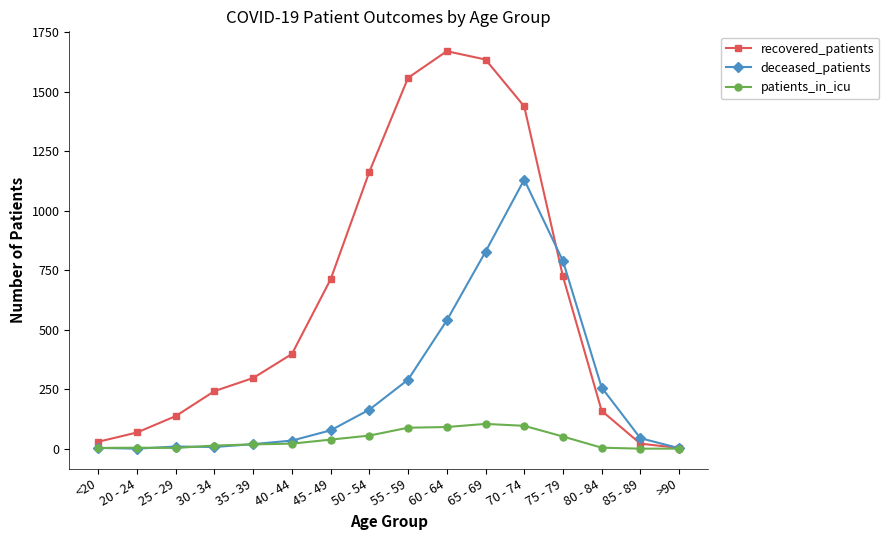

Which series has the largest range (max minus min)?

recovered_patients